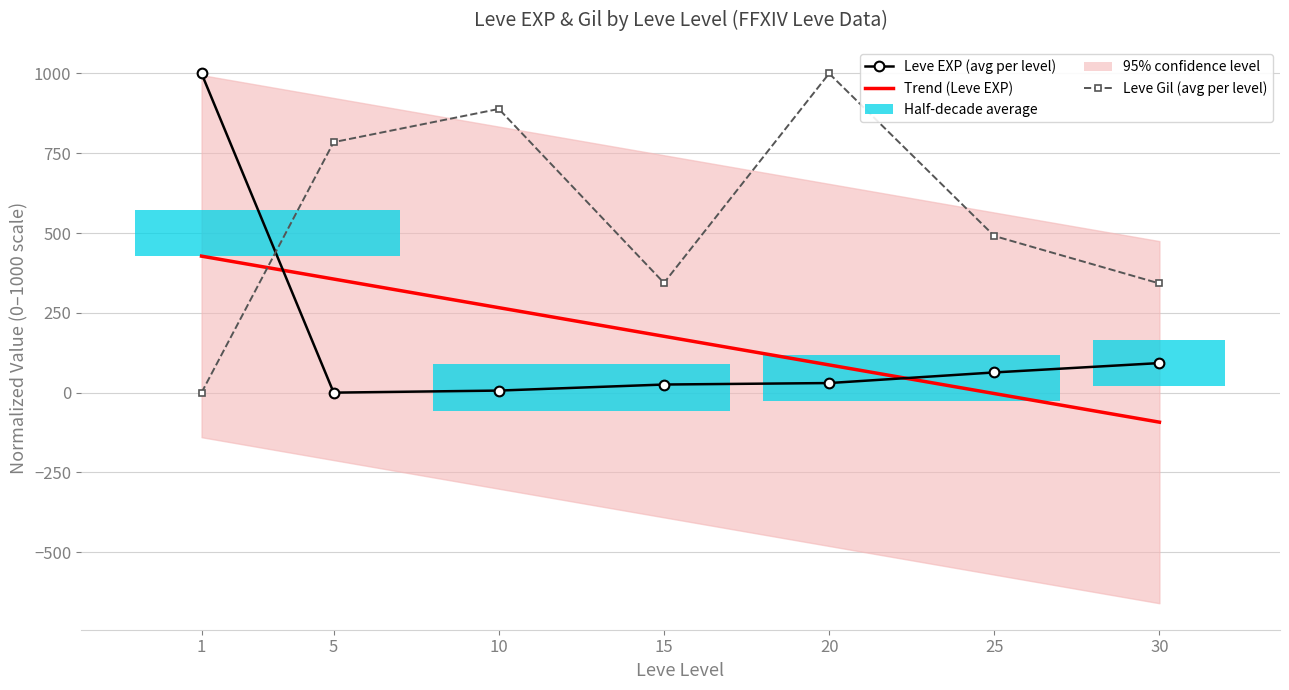

Rank the categories by Leve EXP (avg per level) value from highest to lowest.

1, 30, 25, 20, 15, 10, 5